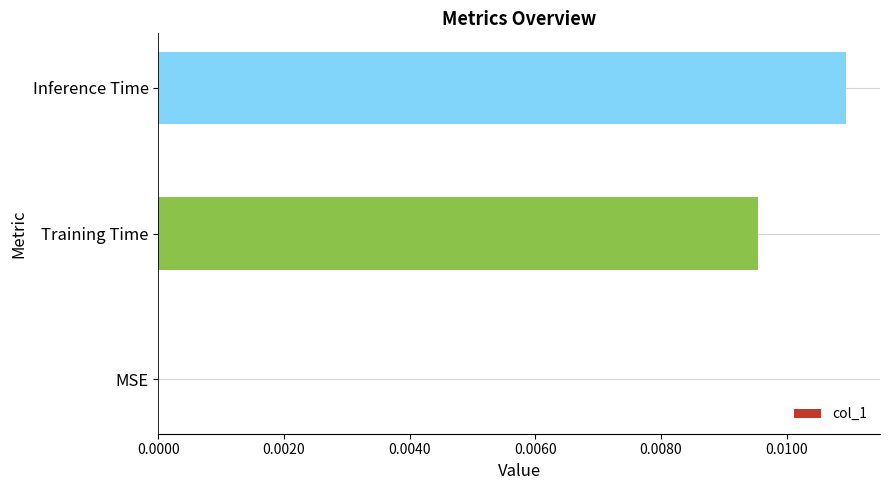

Which has a higher value, Inference Time or MSE?

Inference Time